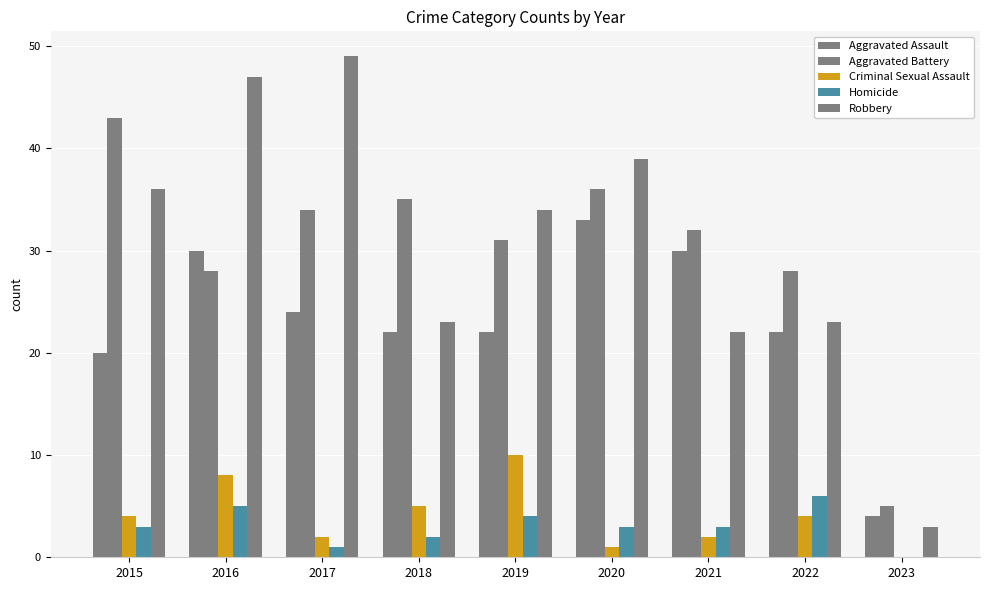

Are the bars horizontal?

No